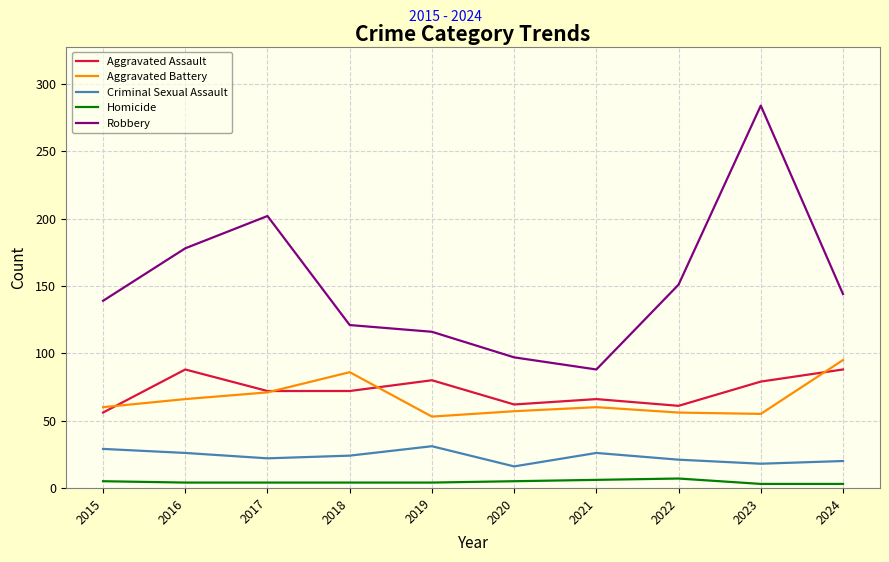

List the series in order of their peak value, lowest first.

Homicide, Criminal Sexual Assault, Aggravated Assault, Aggravated Battery, Robbery